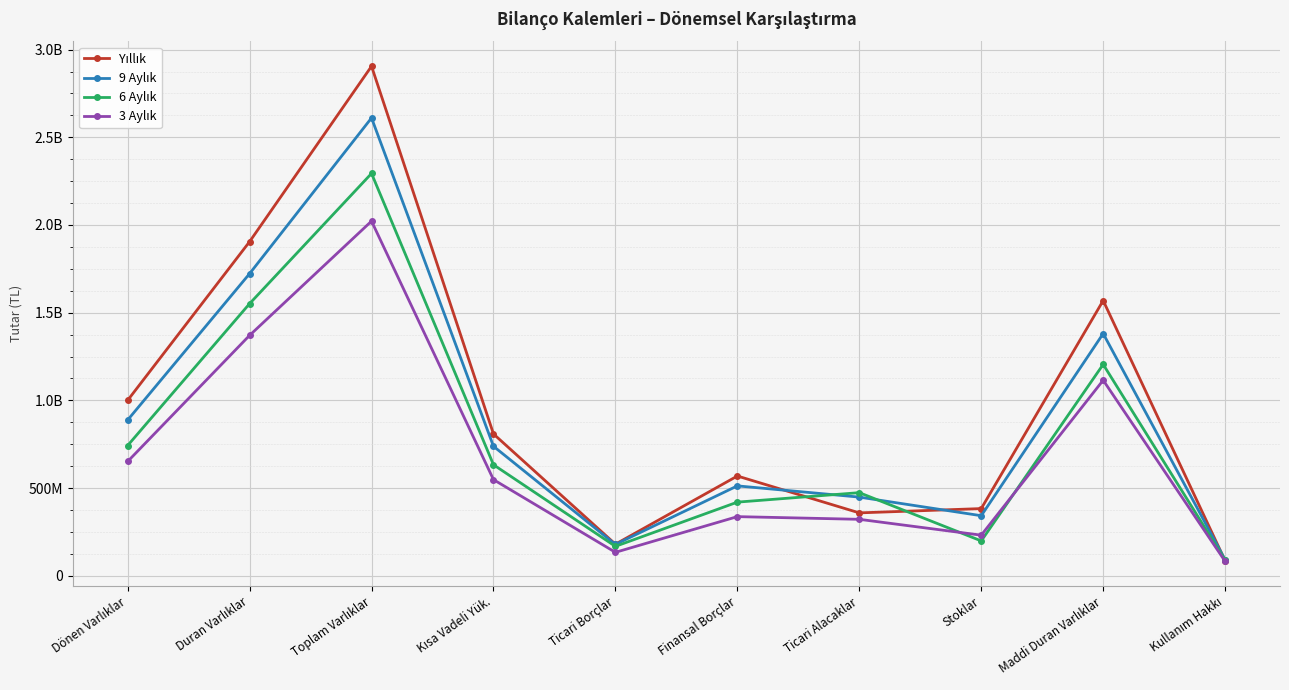

How many intersections are there between 9 Aylık and Yıllık?

3